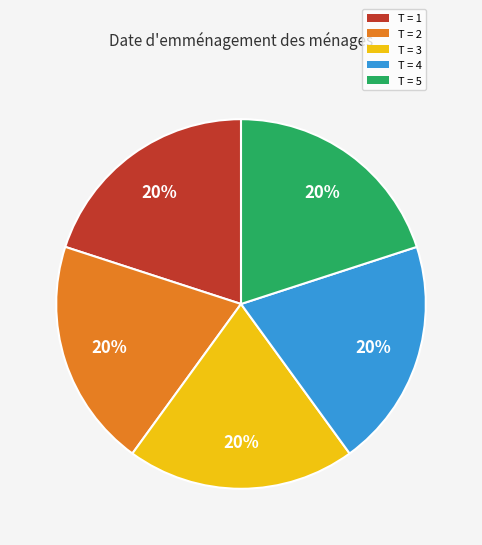

To the nearest percent, what is the average slice percentage?

20%